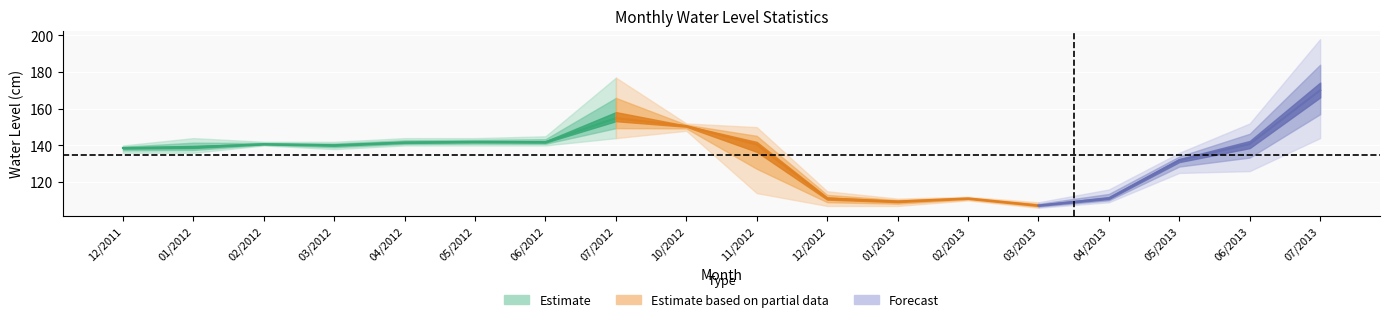

True or false: Minima has a value of 125.0 at 05/2013.

True